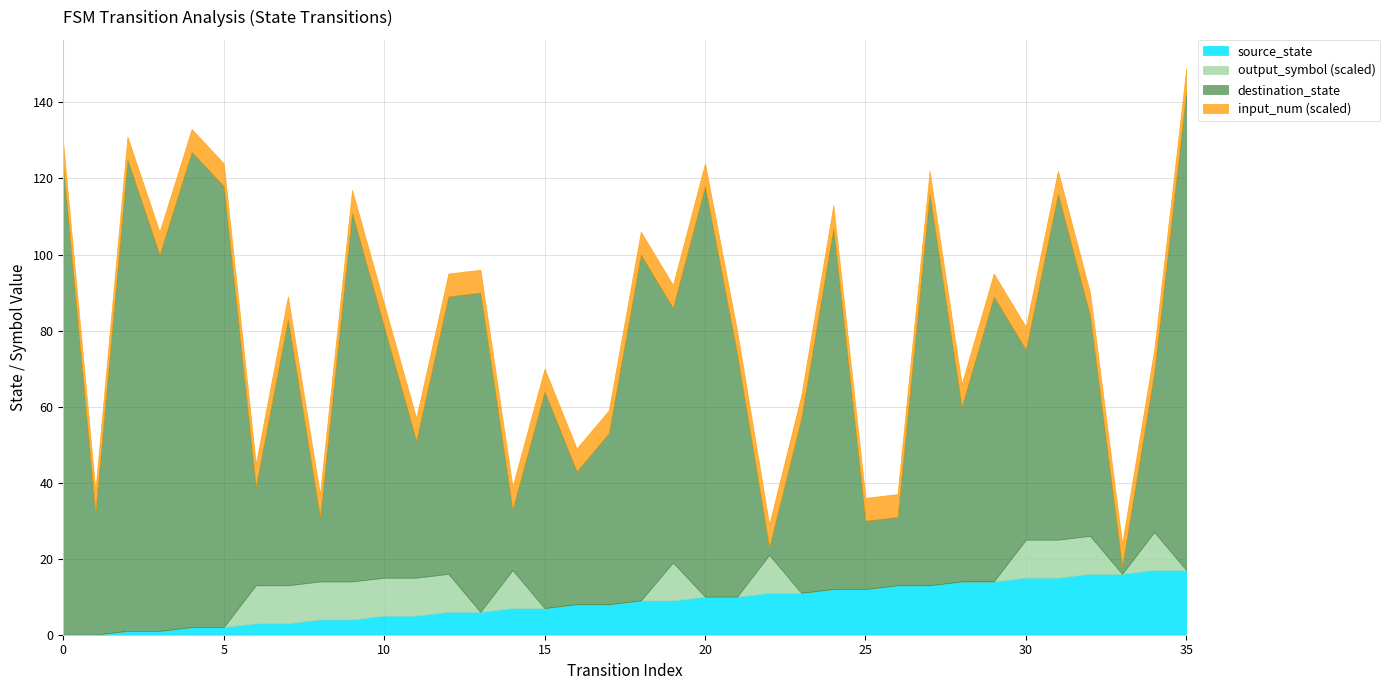

At which category is the sum across all series the highest?

35